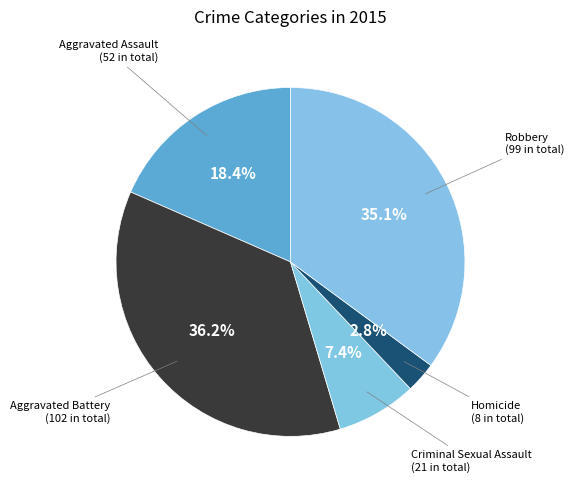

Is Robbery the majority of the pie?

No